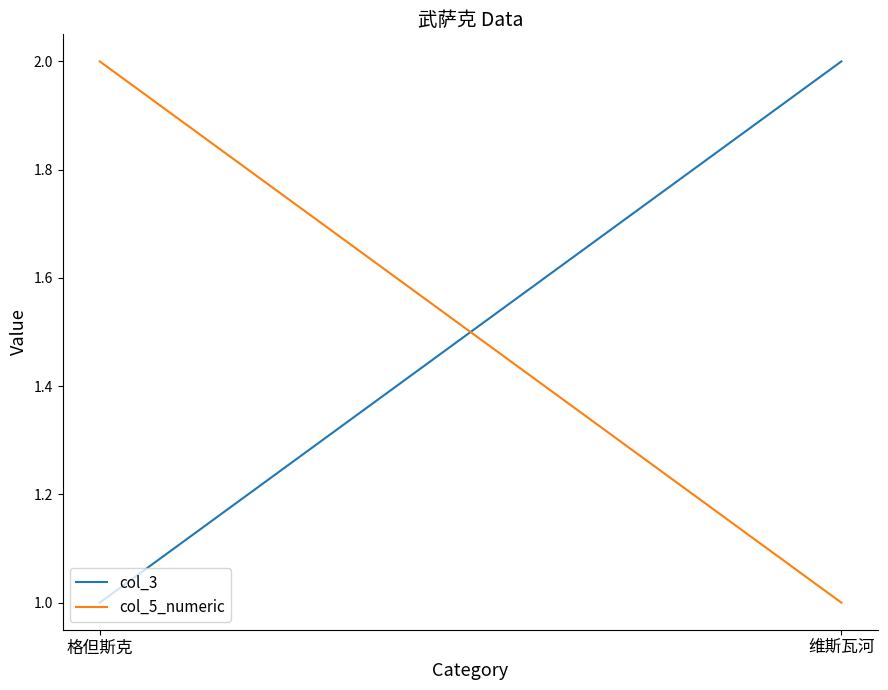

Reading left to right, transcribe all the data shown in this chart.

col_3: 格但斯克=1	维斯瓦河=2
col_5_numeric: 格但斯克=2	维斯瓦河=1